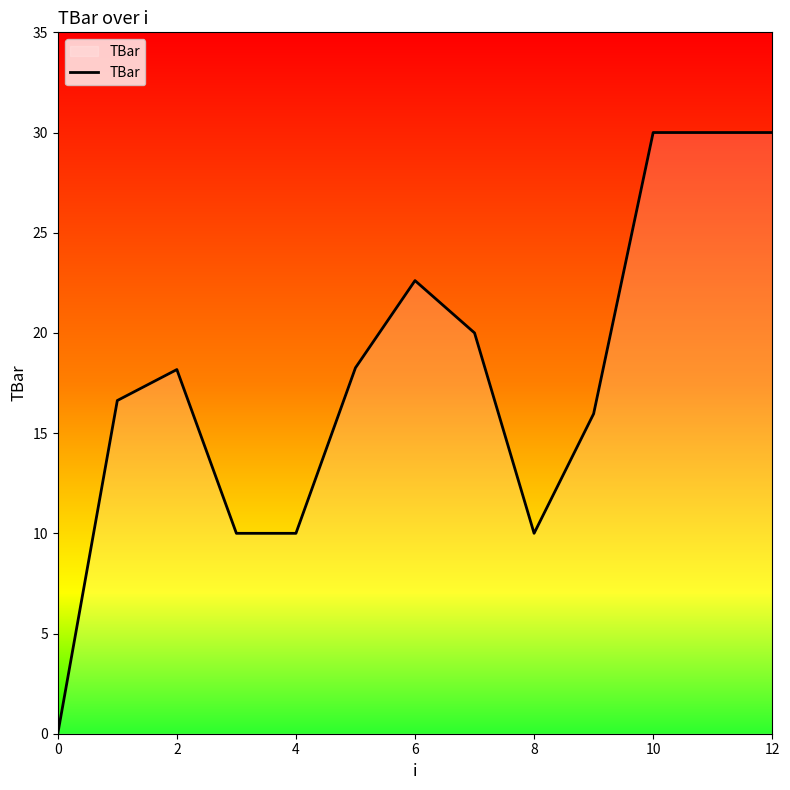

What is the difference between the maximum and minimum values?

30.0